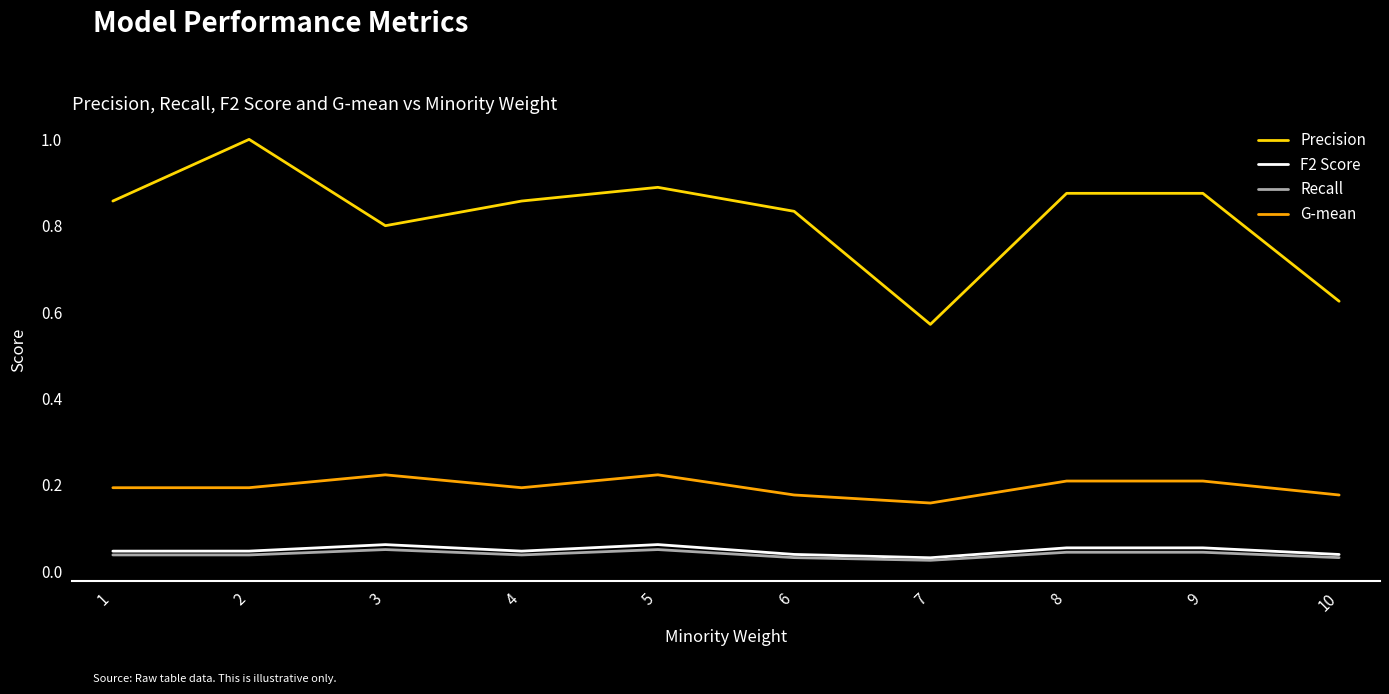

Rank the series by their maximum value, from highest to lowest.

Precision, G-mean, F2 Score, Recall